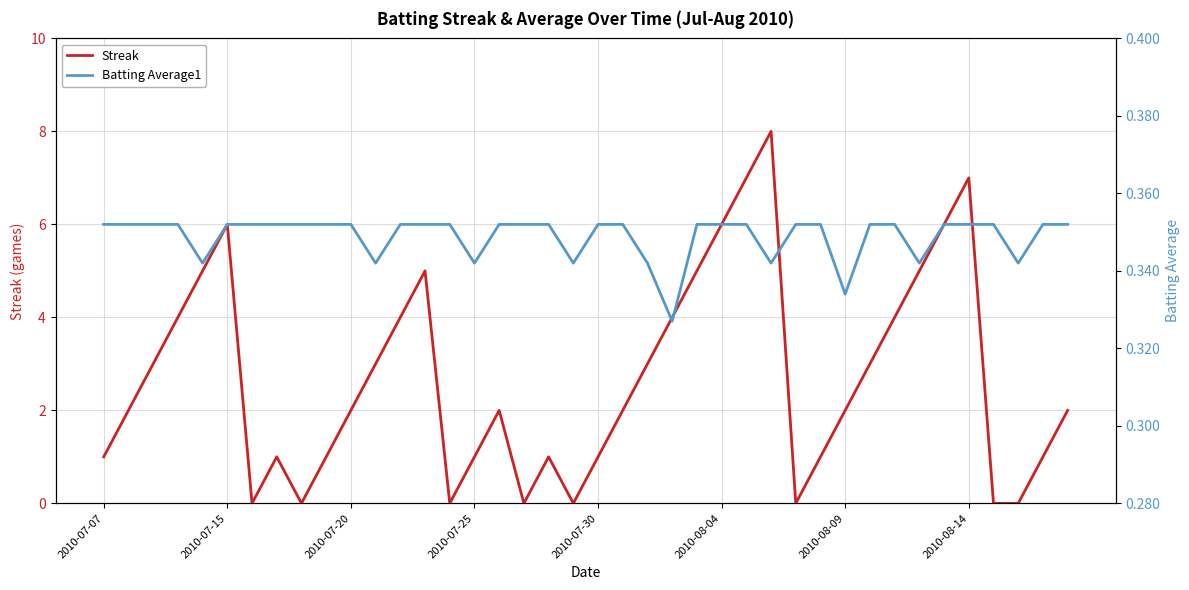

Which series has the largest total across all categories?

Streak